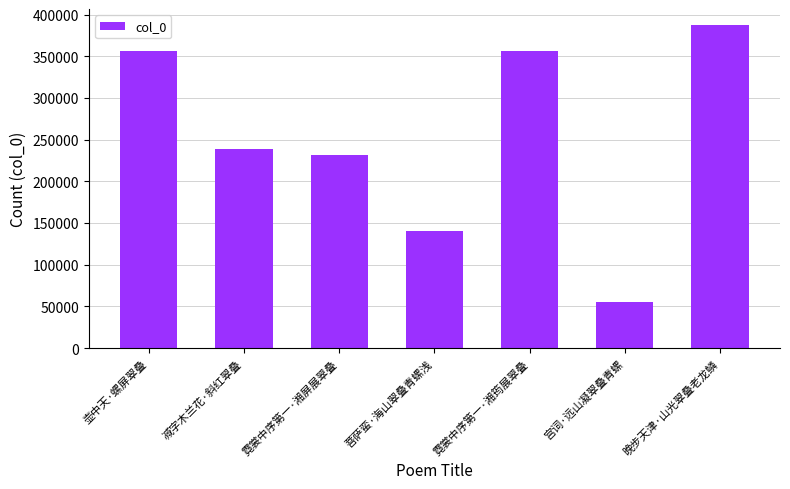

Which category has the highest value across all series?

晚步天津·山光翠叠老龙鳞